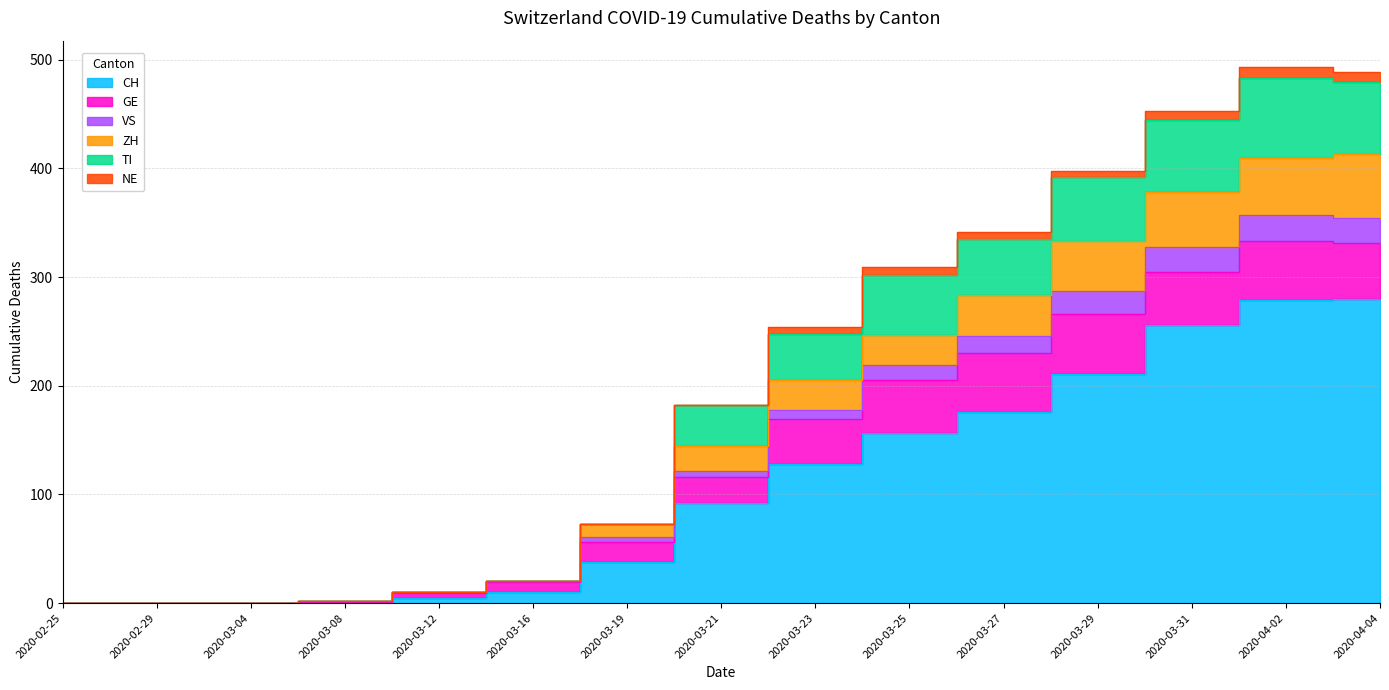

Where is TI nearest to the value 246?

2020-03-23